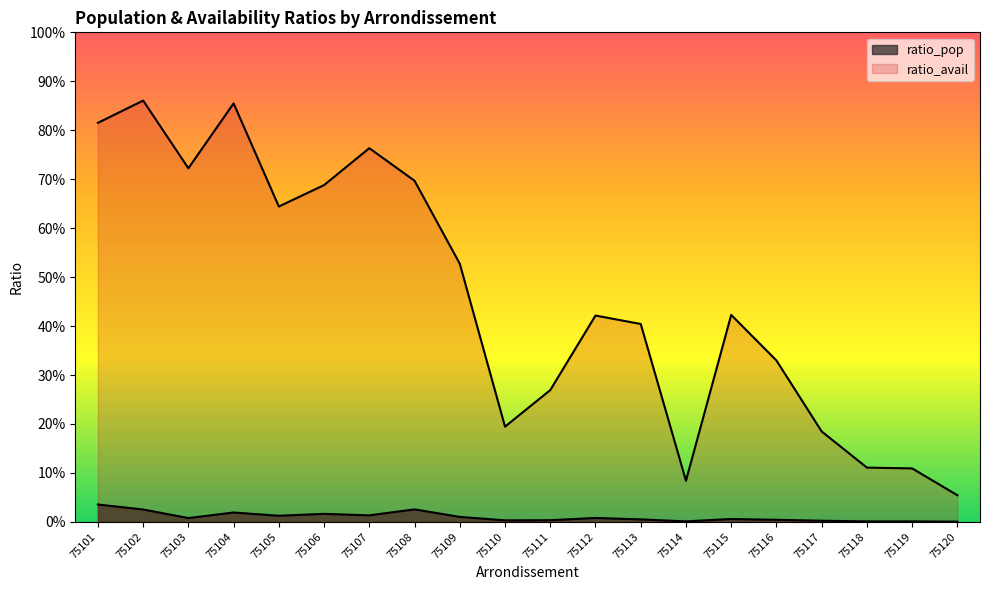

What is the total value across all series at 75108?

0.7